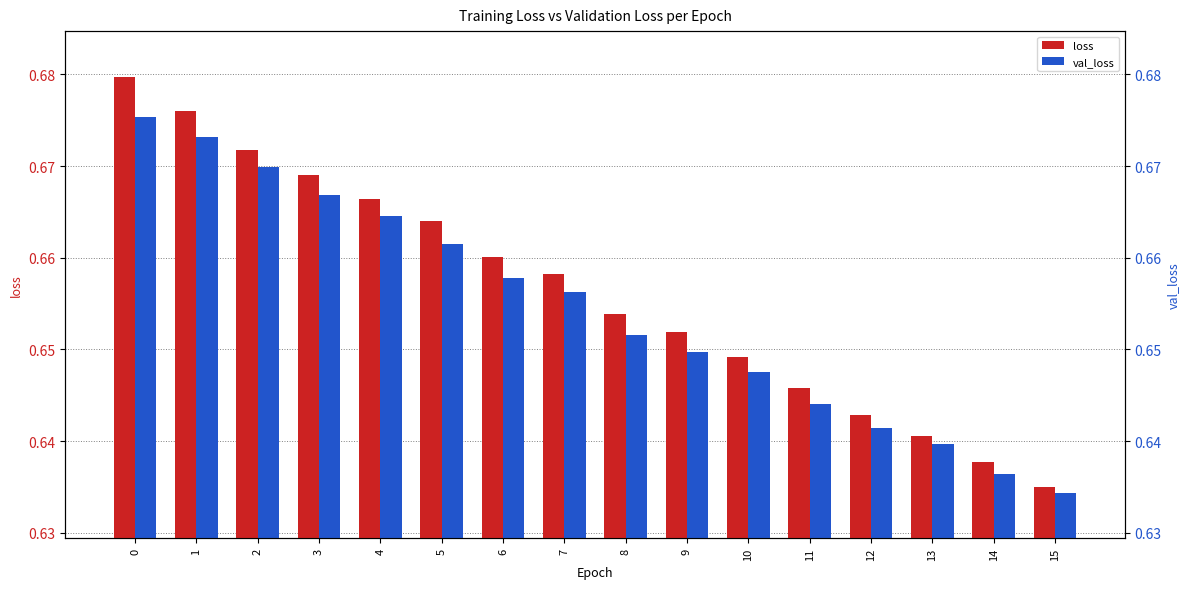

How many groups of bars are there?

16